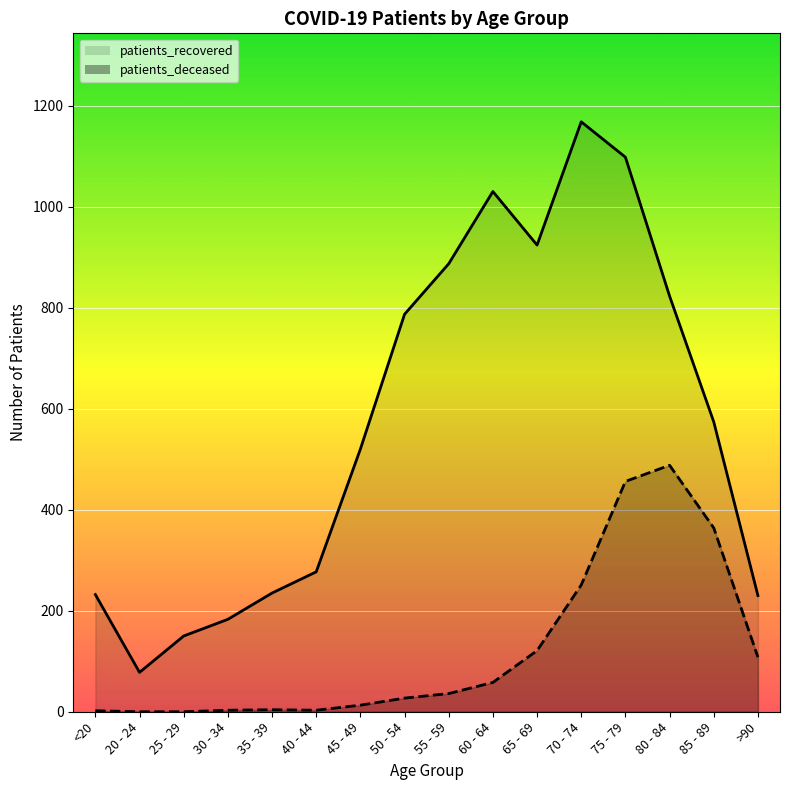

What is the sum of the patients_recovered values at 25 - 29 and 20 - 24?

228